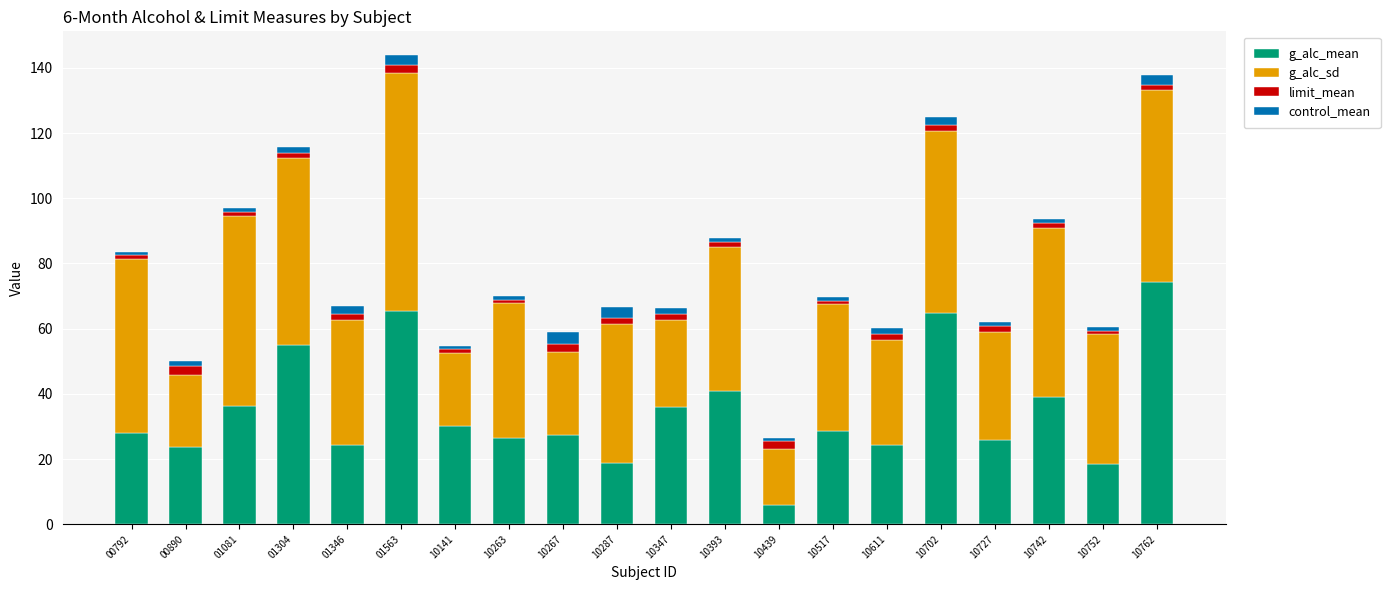

What is the highest value of the g_alc_mean series?

74.3